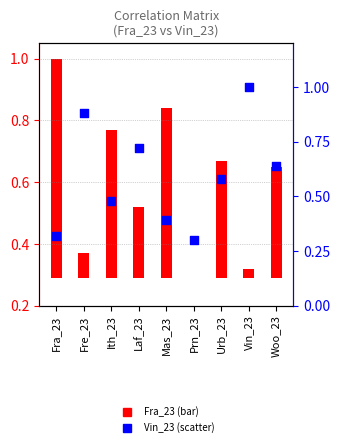

Which series reaches the minimum Y coordinate?

Fra_23 (bar)